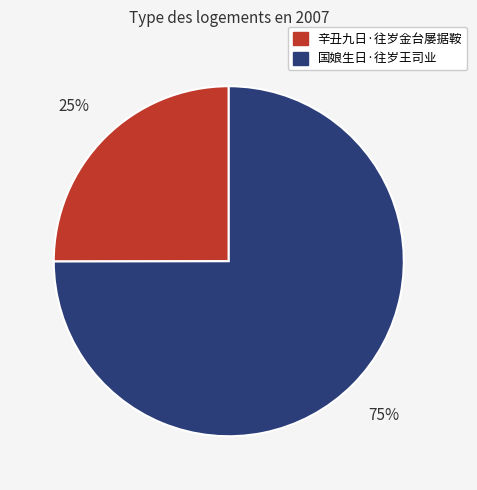

Approximately how many times larger is the value at 国娘生日·往岁王司业 compared to 辛丑九日·往岁金台屡据鞍?

3.0